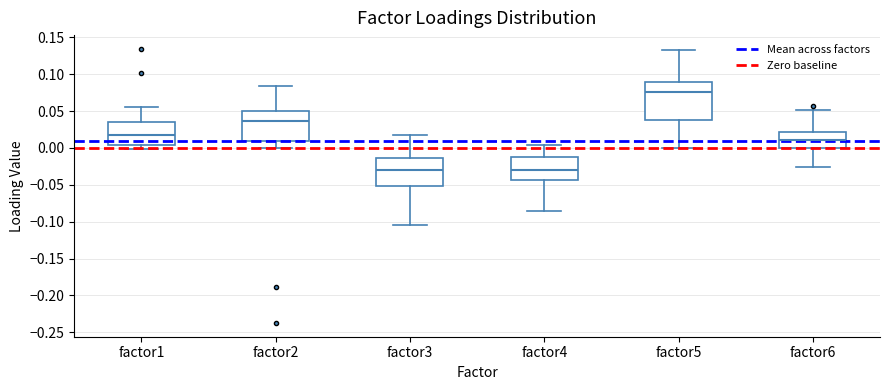

Reading left to right, transcribe this box plot: for each box, give where its median line is, the range the box spans, and where its two whiskers end, as read against the y-axis. The values are not printed on the chart, so give them approximately, as read against the axis.

factor1: median 0.015, box 0.005 to 0.035, whiskers 0.000 to 0.055
factor2: median 0.035, box 0.010 to 0.050, whiskers 0.000 to 0.085
factor3: median -0.030, box -0.050 to -0.015, whiskers -0.105 to 0.015
factor4: median -0.030, box -0.045 to -0.010, whiskers -0.085 to 0.005
factor5: median 0.075, box 0.040 to 0.090, whiskers 0.000 to 0.135
factor6: median 0.010, box 0.000 to 0.020, whiskers -0.025 to 0.050